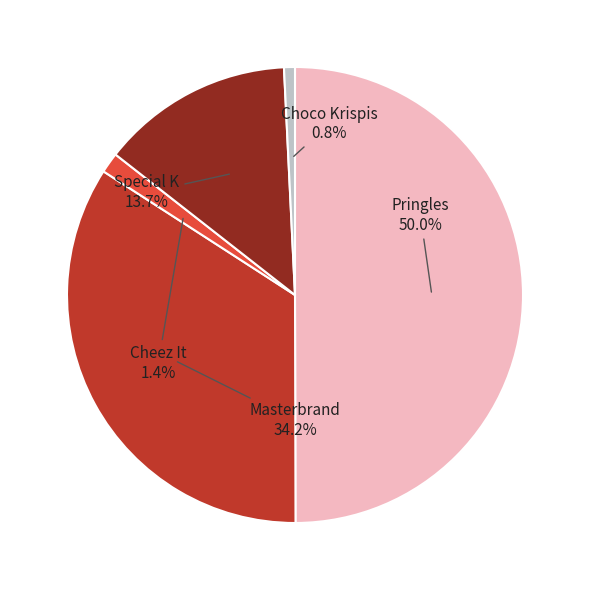

What percentage do Pringles and Choco Krispis together represent?

50.7%